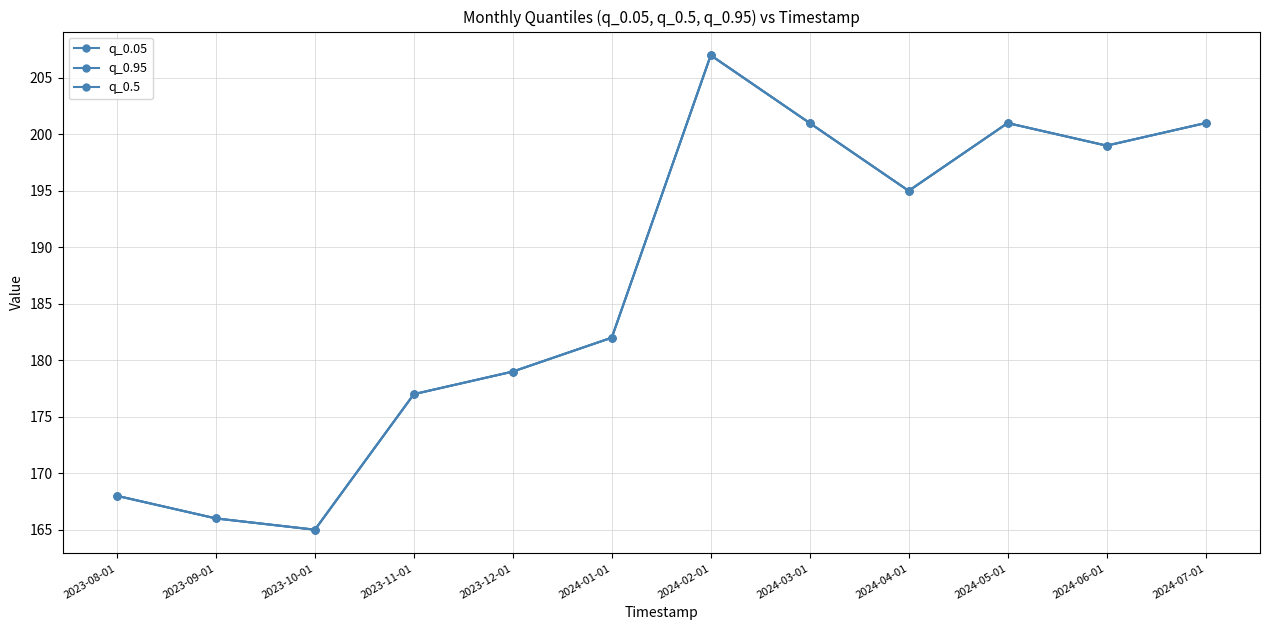

What is the minimum value for q_0.5?

165